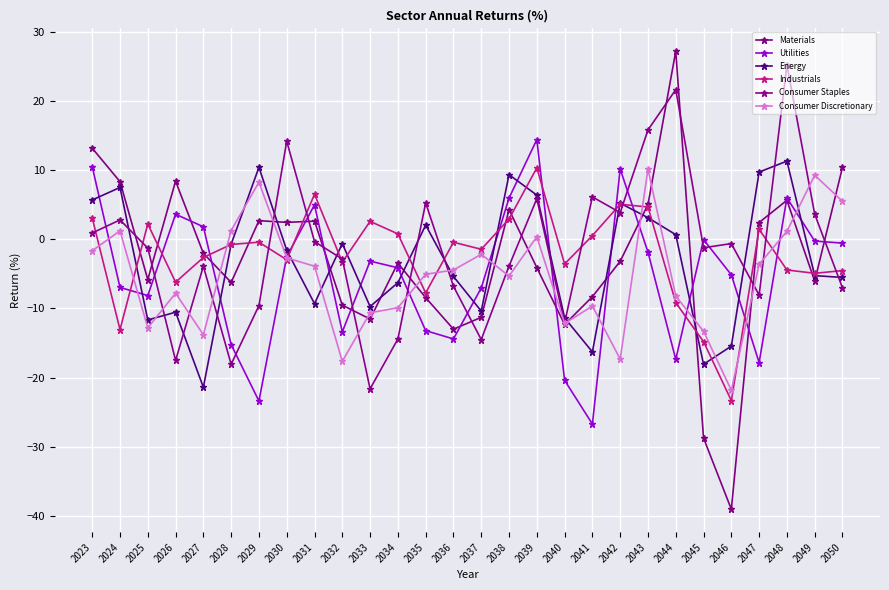

Where does the Utilities series first go above -3?

2023